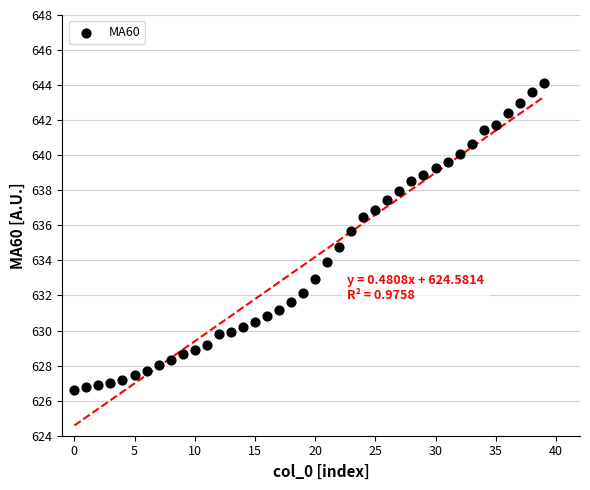

What is the range of Y values (max minus min)?

17.5